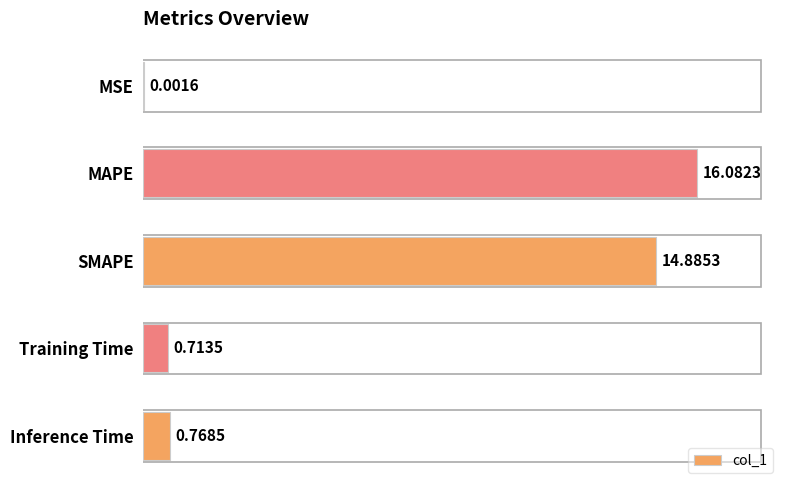

Which label corresponds to the largest value in the chart?

MAPE